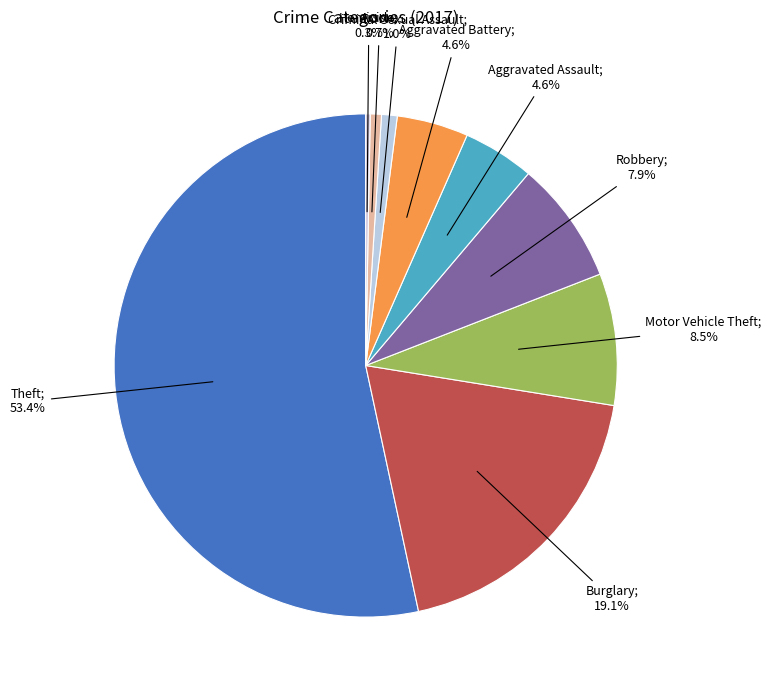

Is there any slice that represents more than half of the pie?

Yes